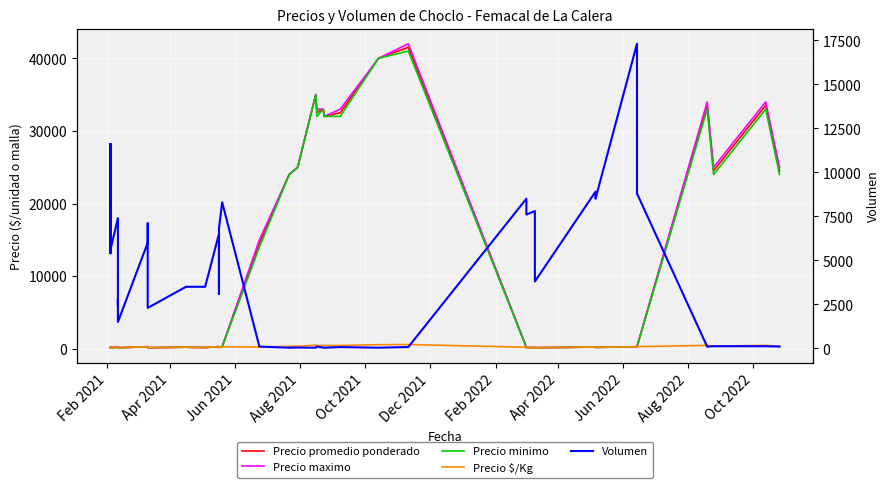

What are all the series names shown in the legend?

Precio promedio ponderado, Precio maximo, Precio minimo, Precio $/Kg, Volumen